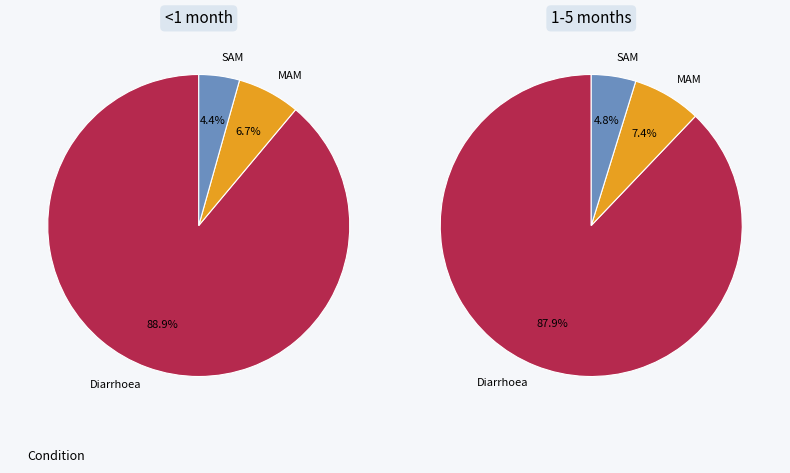

True or false: MAM accounts for 1% of the total.

False